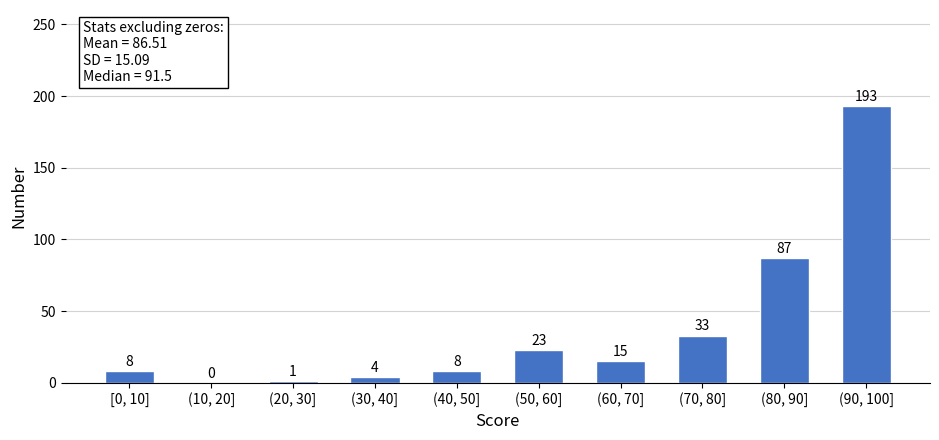

Reading left to right, transcribe all the data shown in this chart.

[0, 10]=8	(10, 20]=0	(20, 30]=1	(30, 40]=4	(40, 50]=8	(50, 60]=23	(60, 70]=15	(70, 80]=33	(80, 90]=87	(90, 100]=193